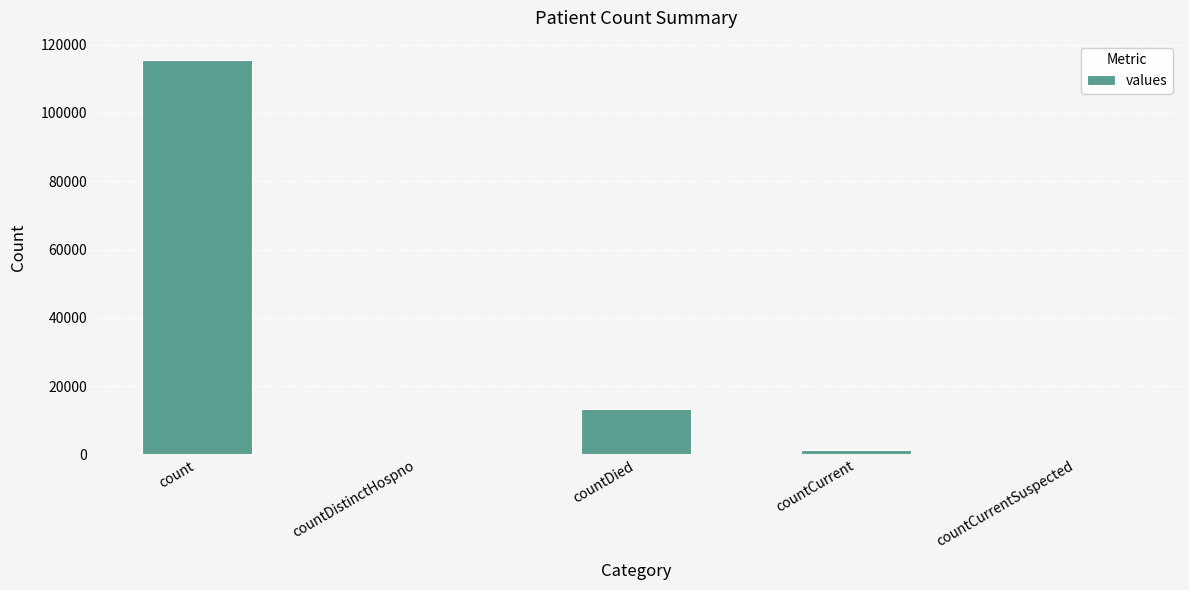

Which label corresponds to the largest value in the chart?

count